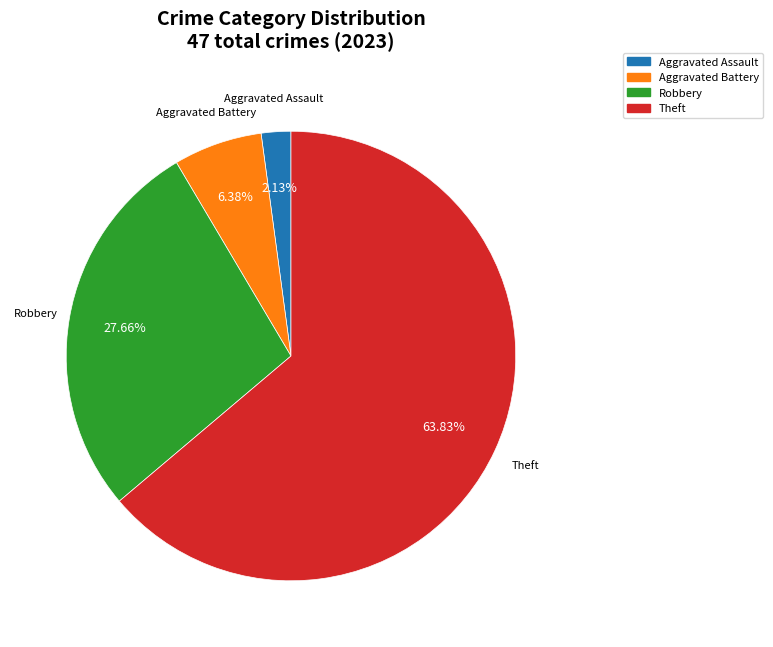

Is there a majority slice in this chart?

Yes